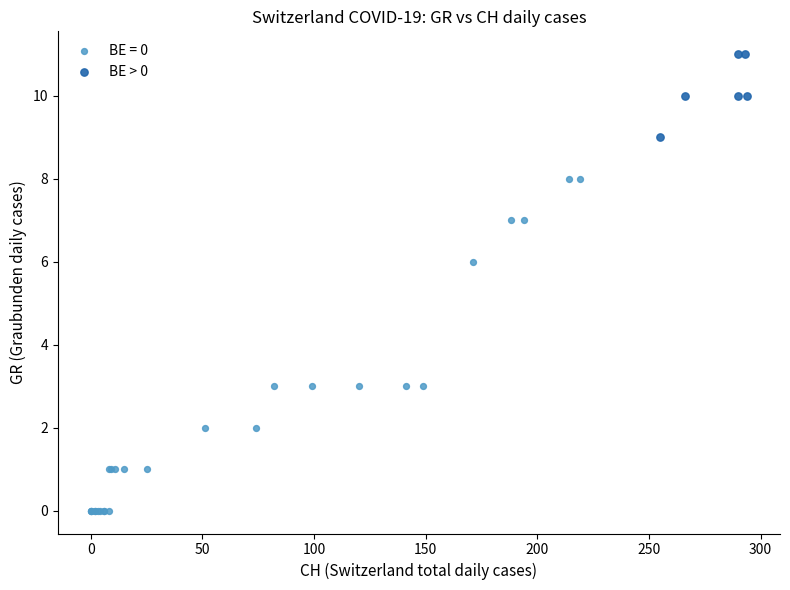

Which series has the widest spread of Y values?

BE = 0